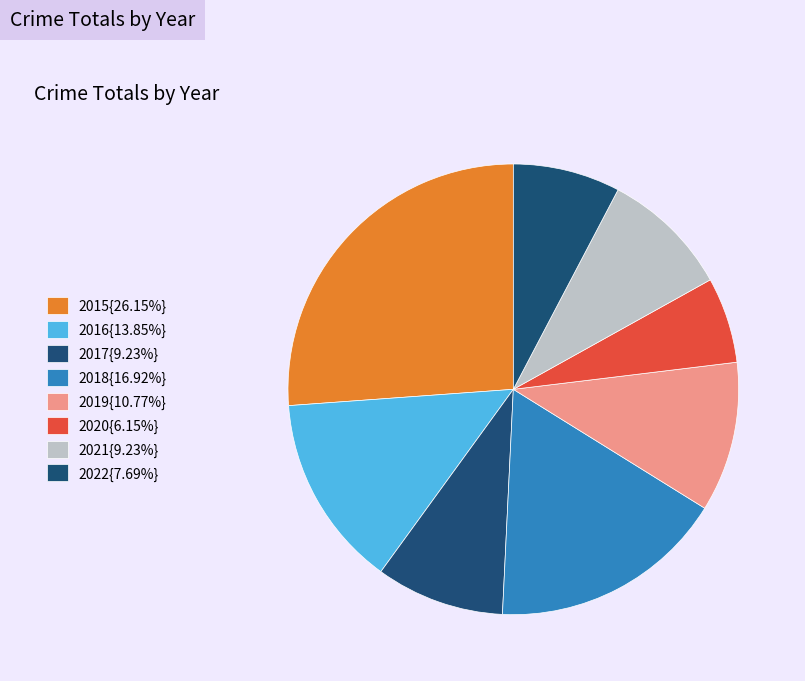

How many slices are in this pie chart?

8